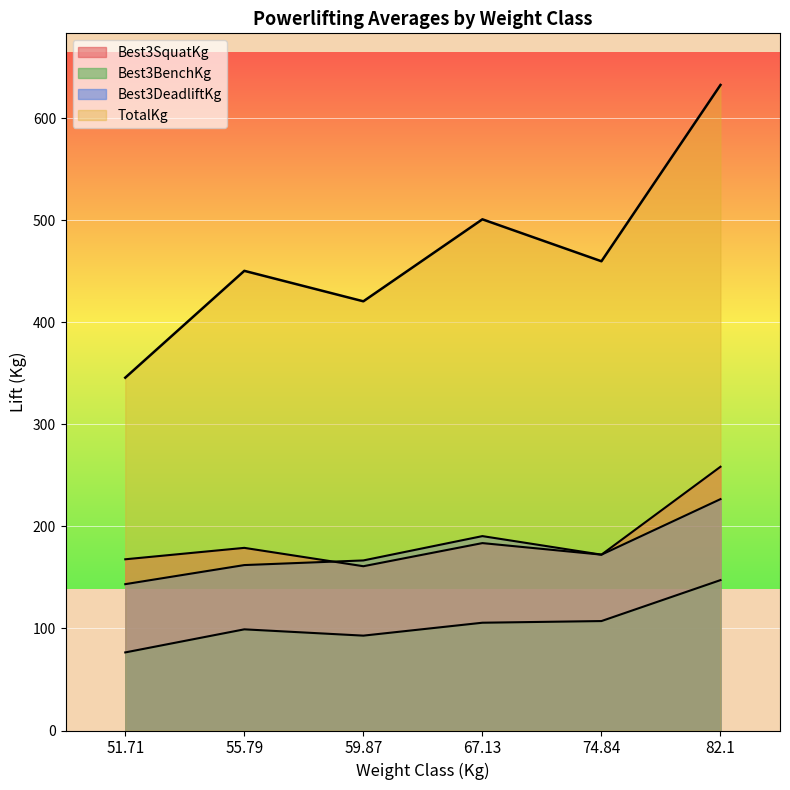

What is the difference between the maximum and minimum values in the Best3BenchKg series?

68.0